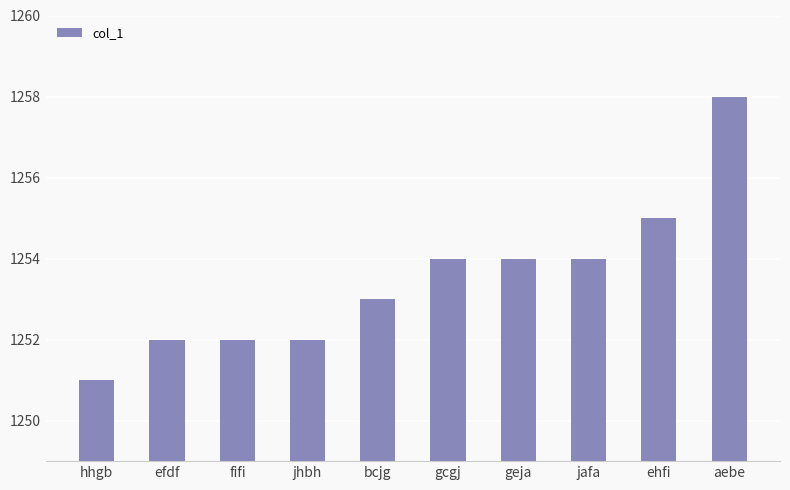

Does the chart contain any negative values?

No